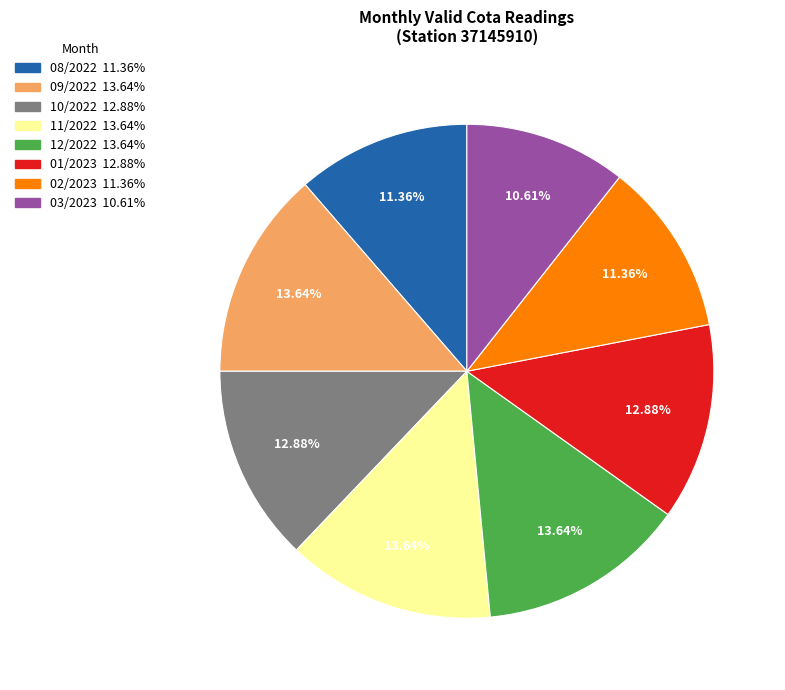

Does any single category account for the majority?

No